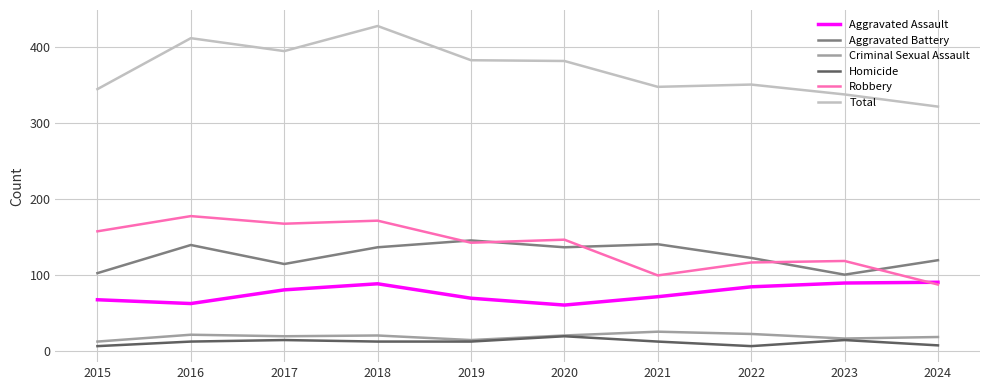

True or false: Aggravated Assault has a value of 91 at 2020.

False